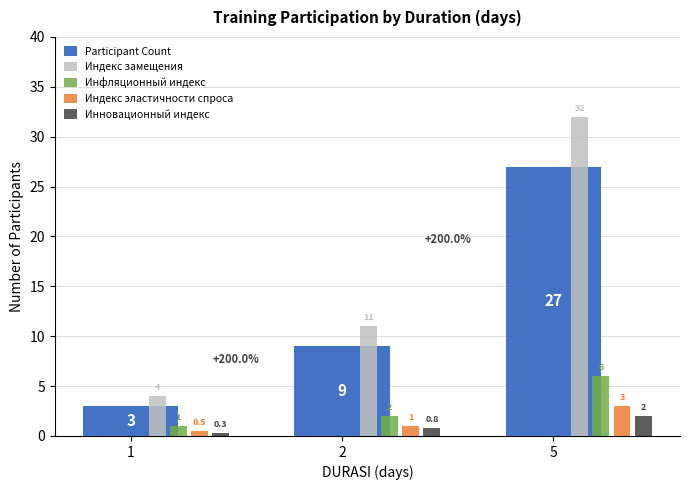

Which series has the largest range (max minus min)?

Индекс замещения